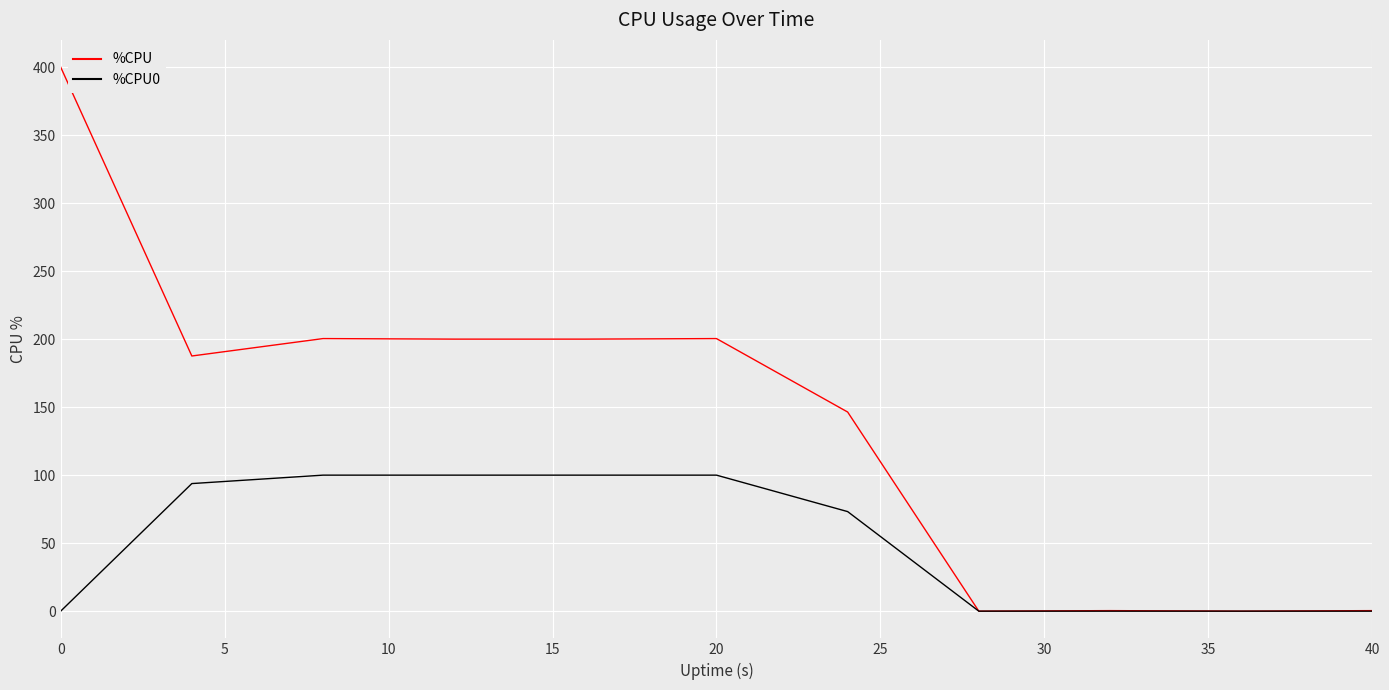

What is the average value of the %CPU series?

139.6